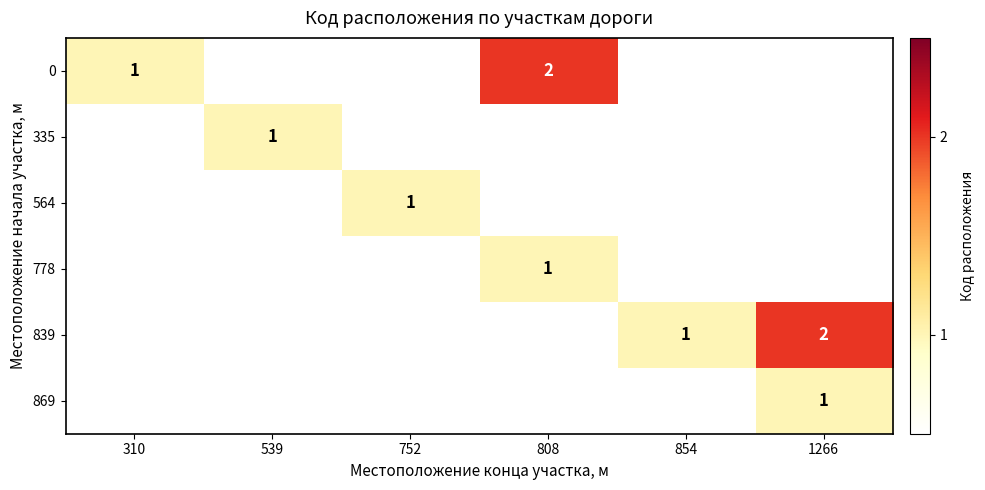

Between 1266 and 808, which is larger?

808